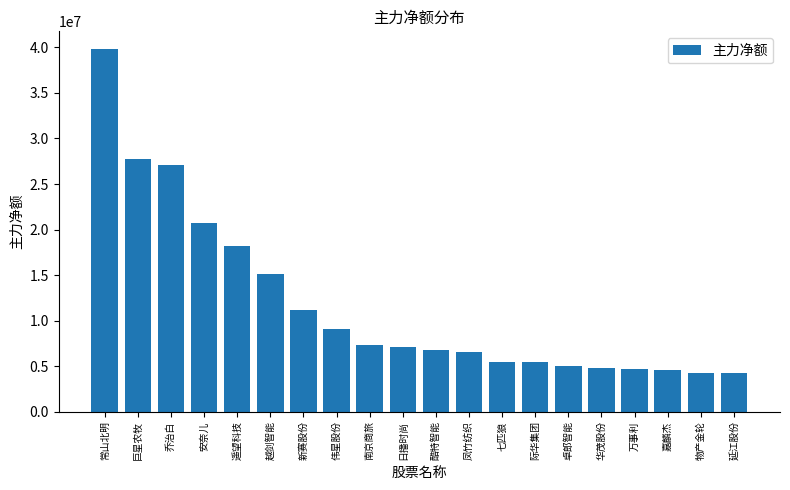

Which label corresponds to the largest value in the chart?

常山北明